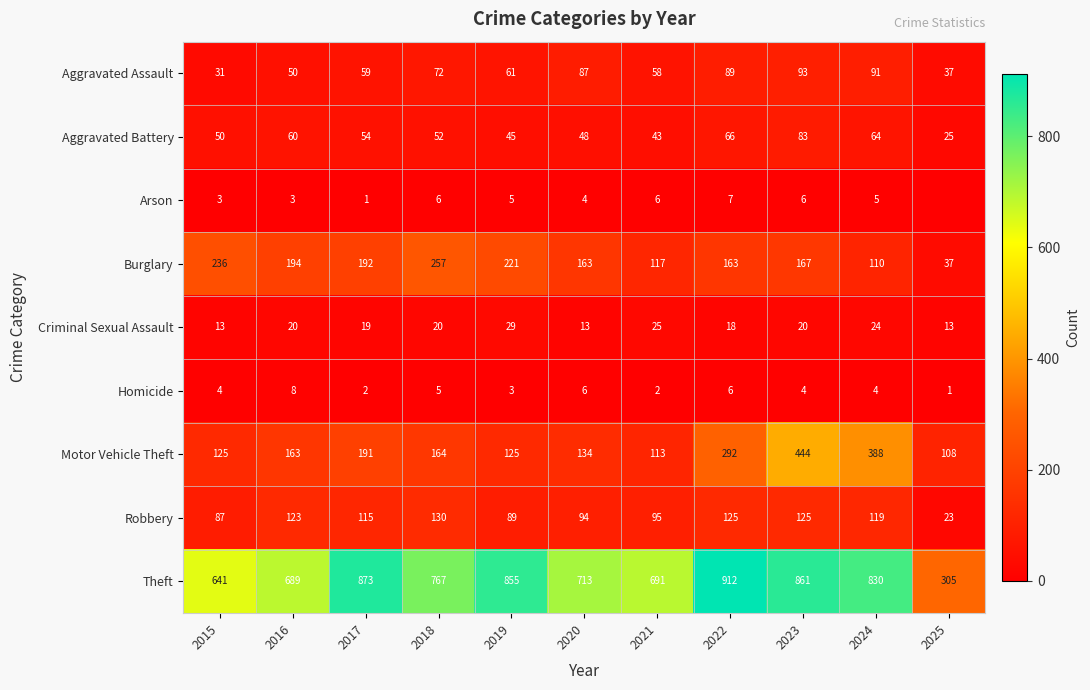

How many series are shown in this chart?

9